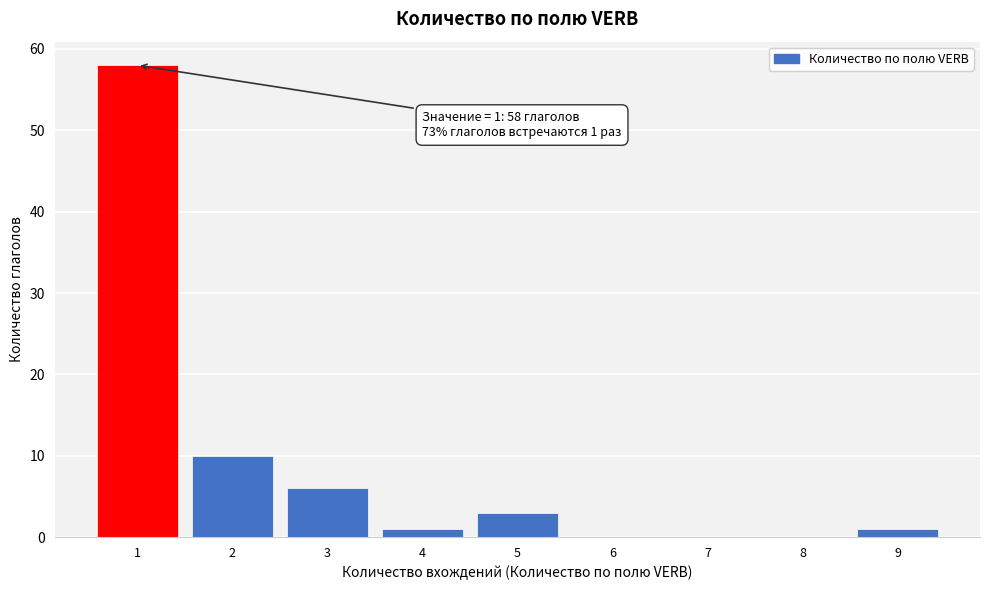

Which range on the x-axis has the tallest bar?

0.5 to 1.5